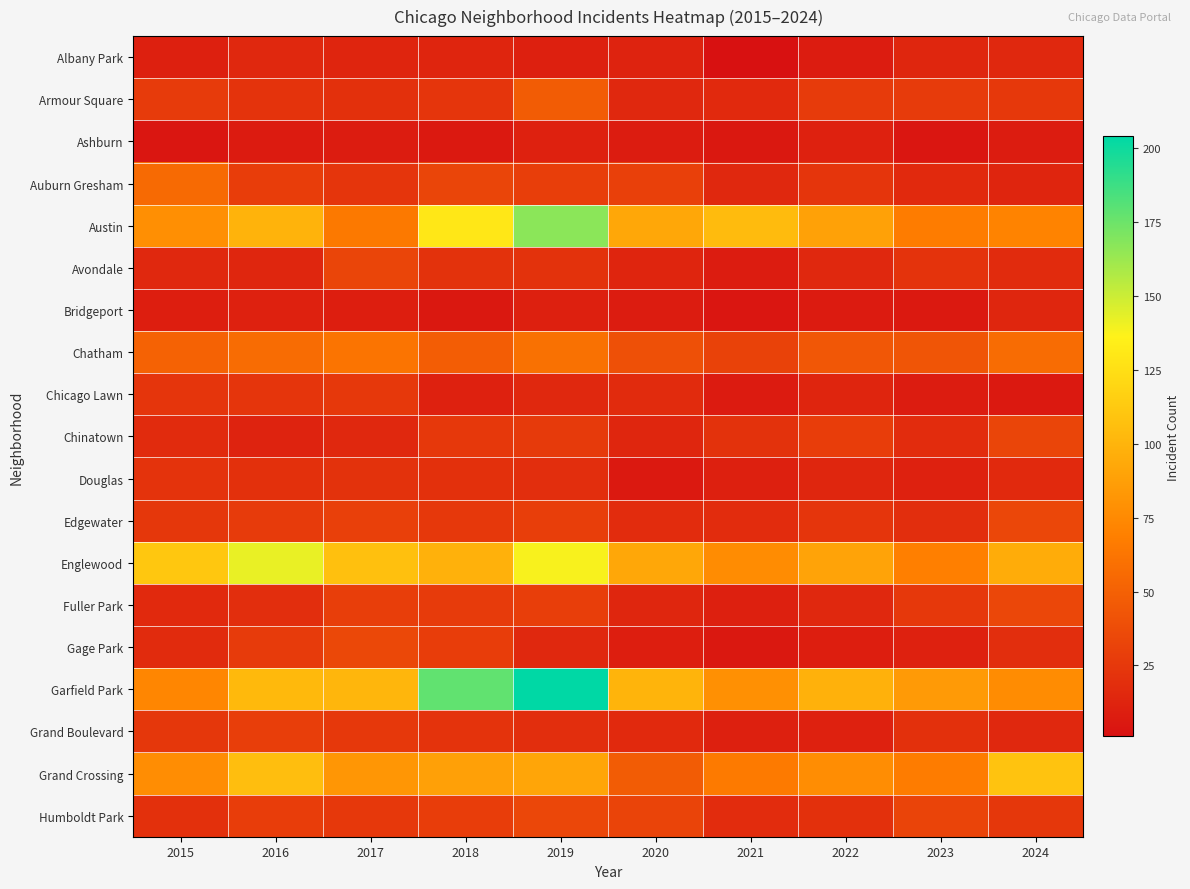

What is the maximum value shown in the chart?

204